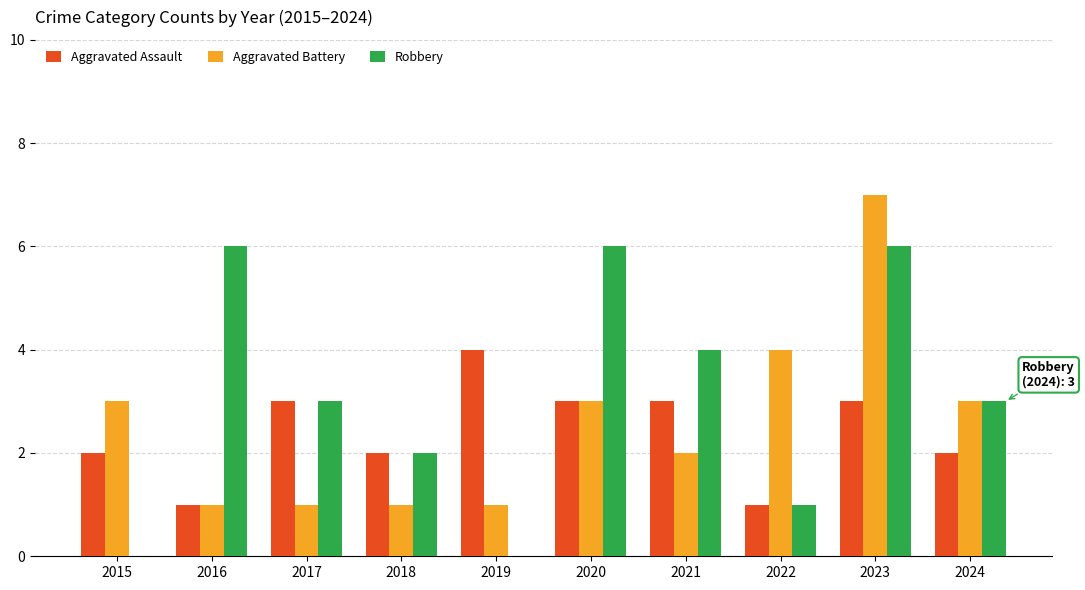

Which series has the largest total across all categories?

Robbery